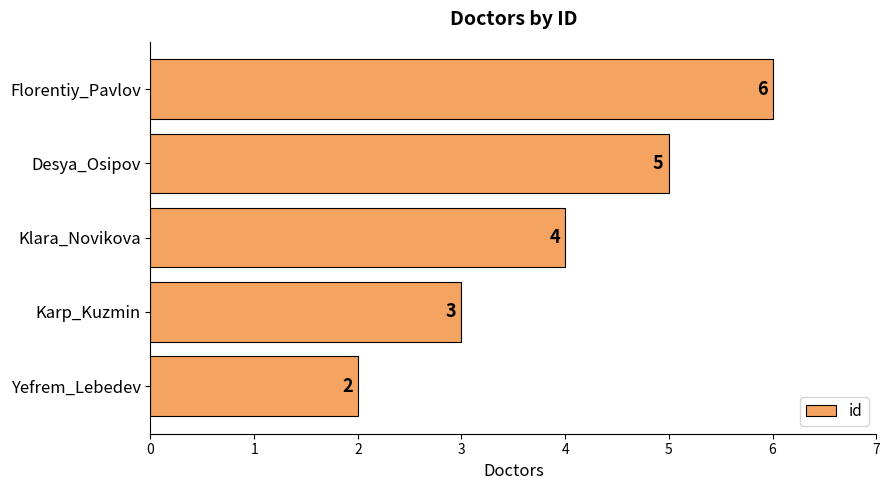

List the labels in order of value, smallest first.

Yefrem_Lebedev, Karp_Kuzmin, Klara_Novikova, Desya_Osipov, Florentiy_Pavlov